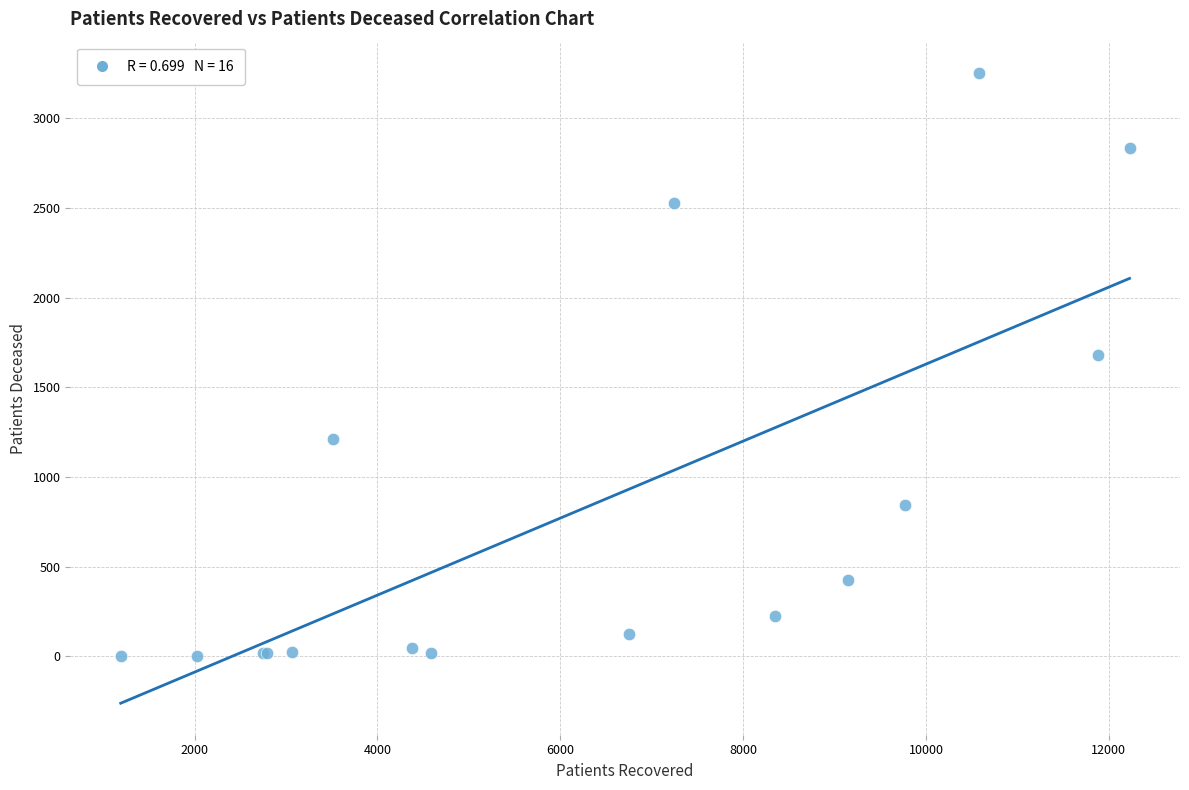

What Y value in the scatter plot is closest to 1627?

1678